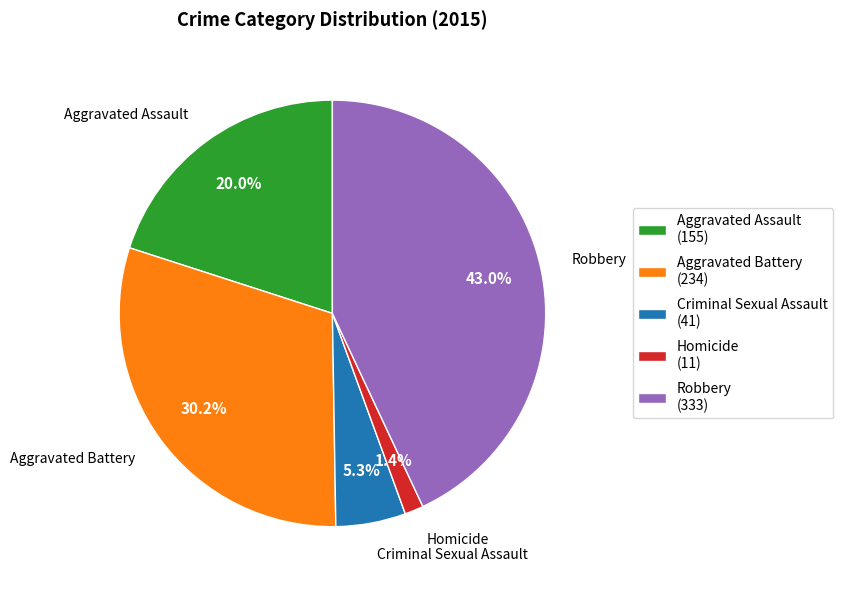

True or false: Homicide accounts for 11% of the total.

False